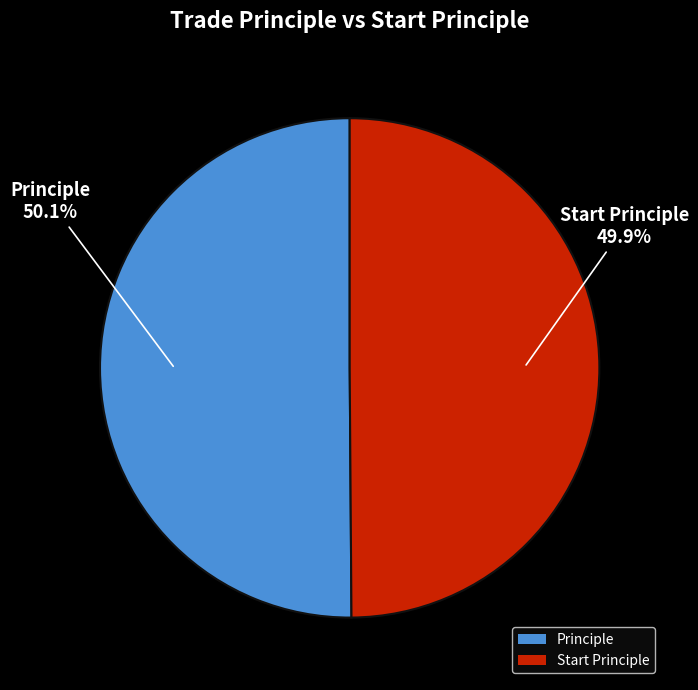

To the nearest percent, what is the average slice percentage?

50%